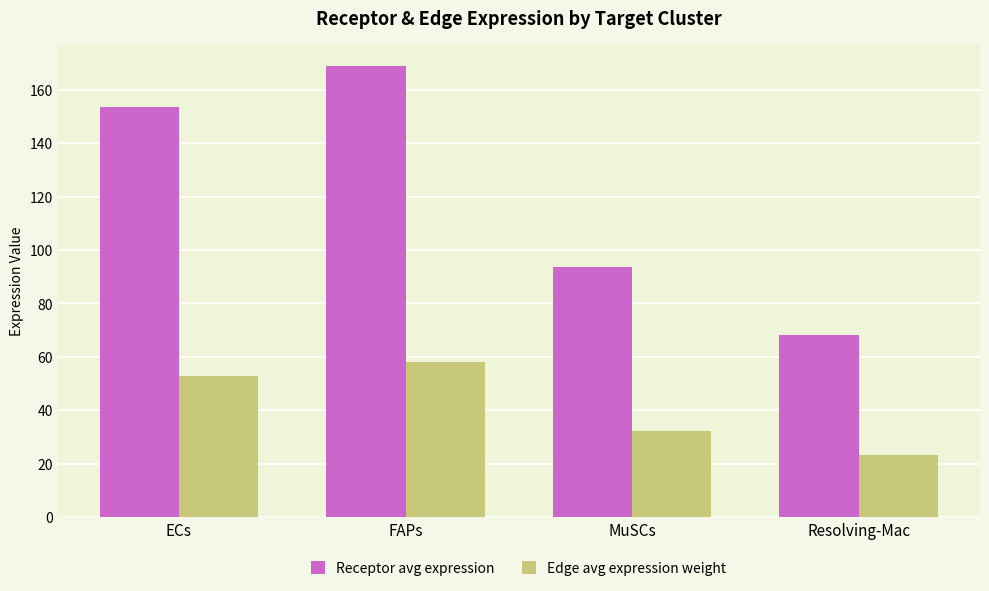

How many groups of bars are there?

4